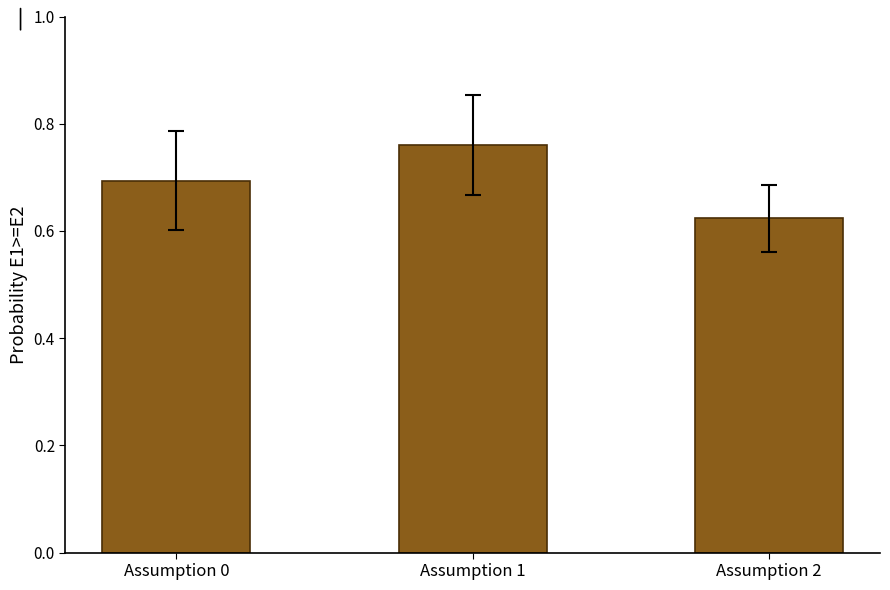

Between Assumption 0 and Assumption 1, which is larger?

Assumption 1